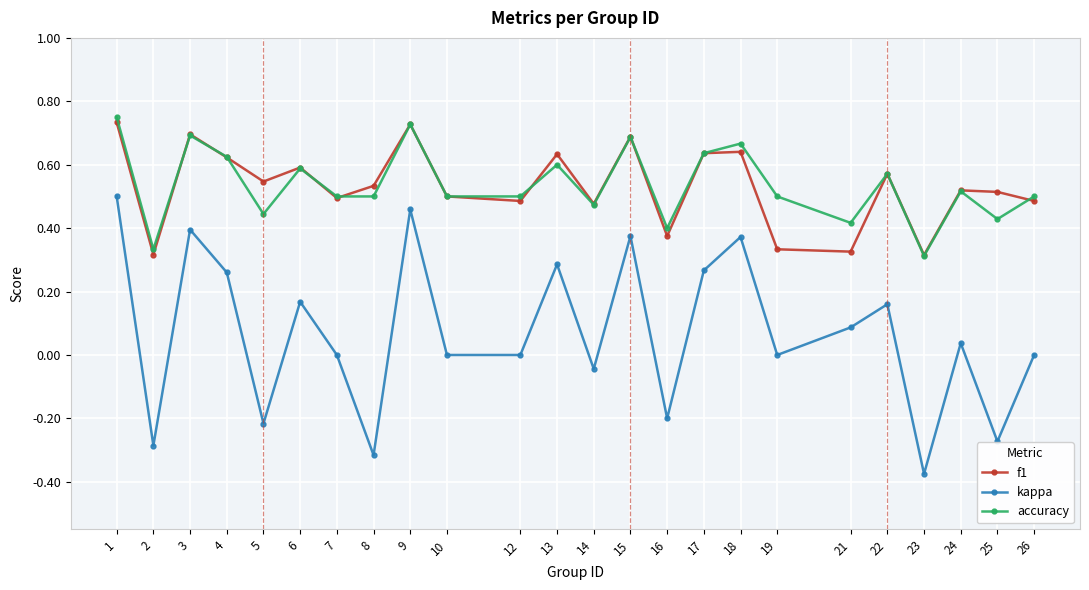

Which series has the largest range (max minus min)?

kappa